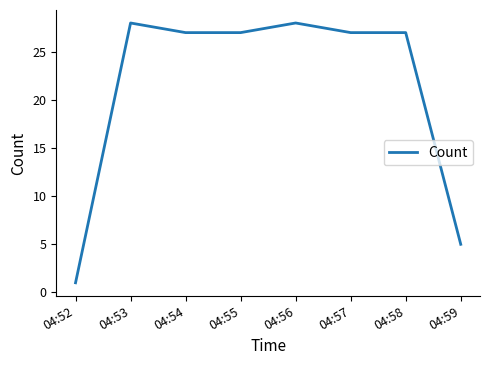

Which category has the lowest value across all series?

04:52